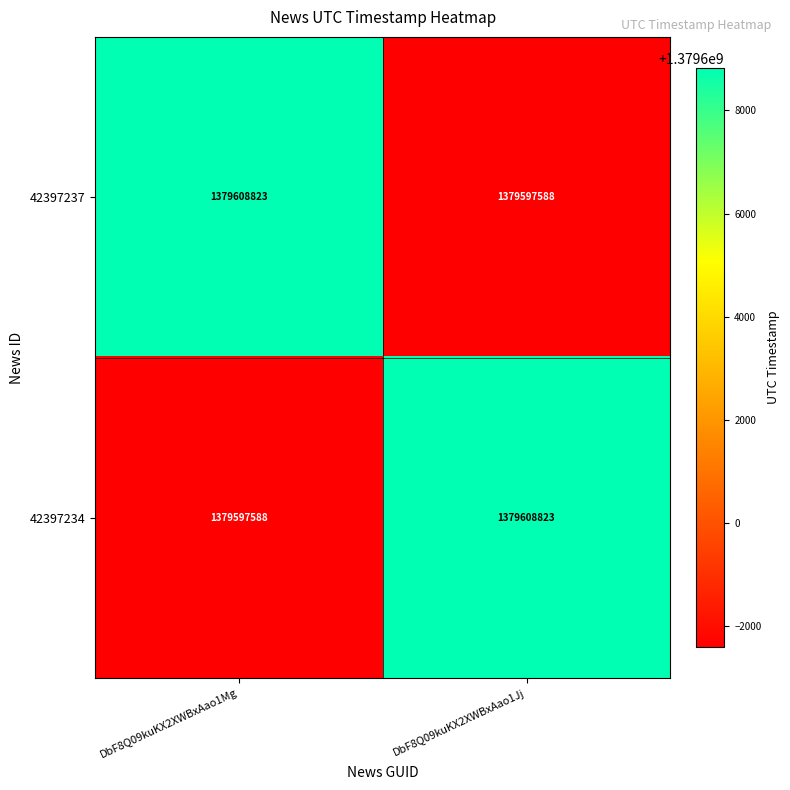

True or false: 42397237 has a value of 1379608823 at DbF8Q09kuKX2XWBxAao1Mg.

True